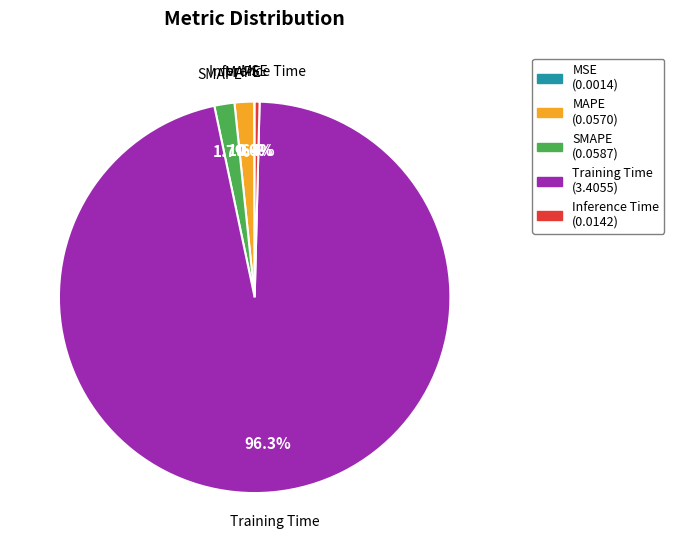

The Inference Time slice represents 0% of the pie. True or false?

True